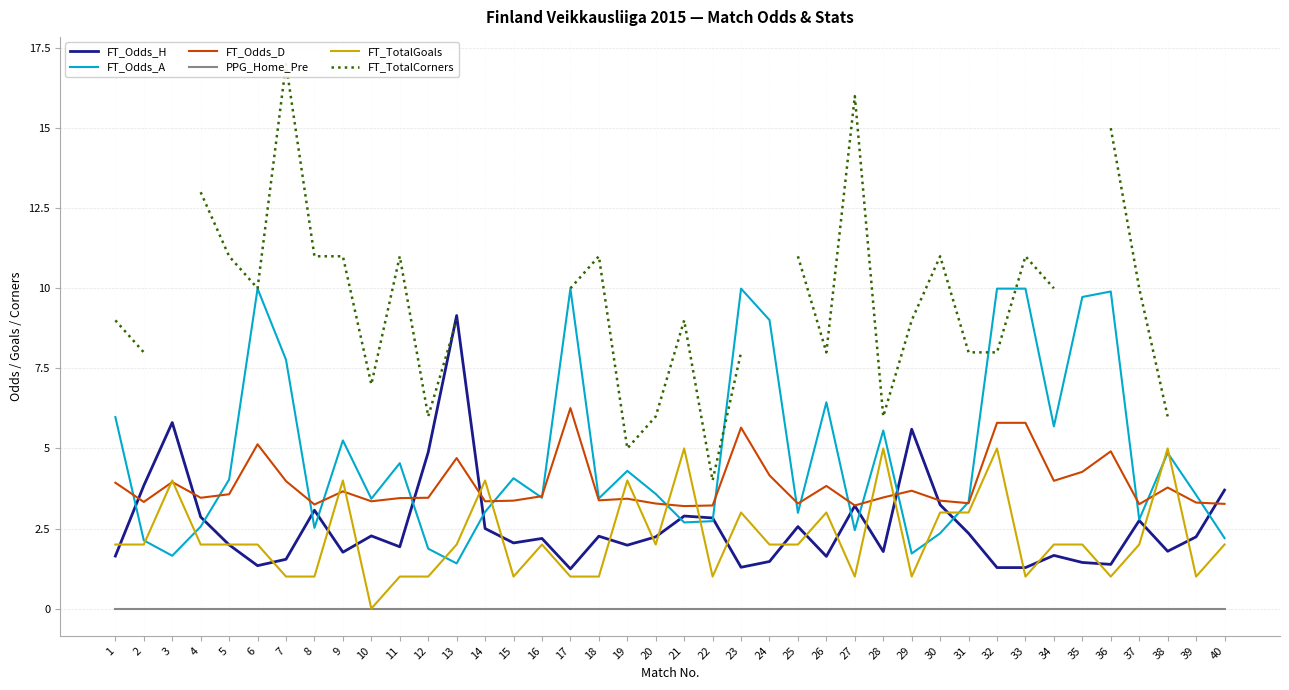

What is the greatest value displayed?

17.0